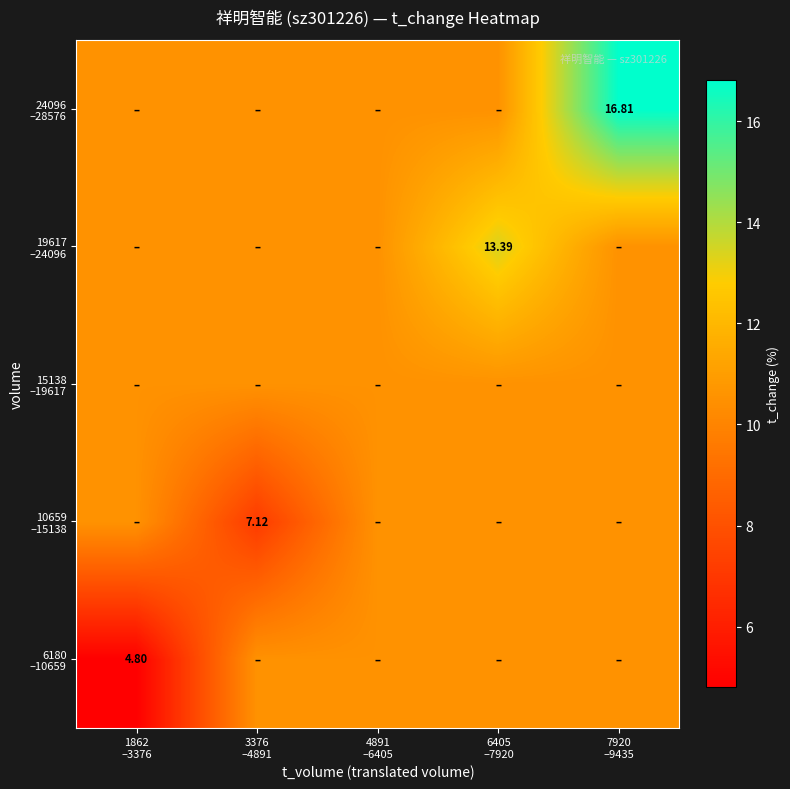

What value does the 19617 –24096 series have at 7920 –9435?

10.5